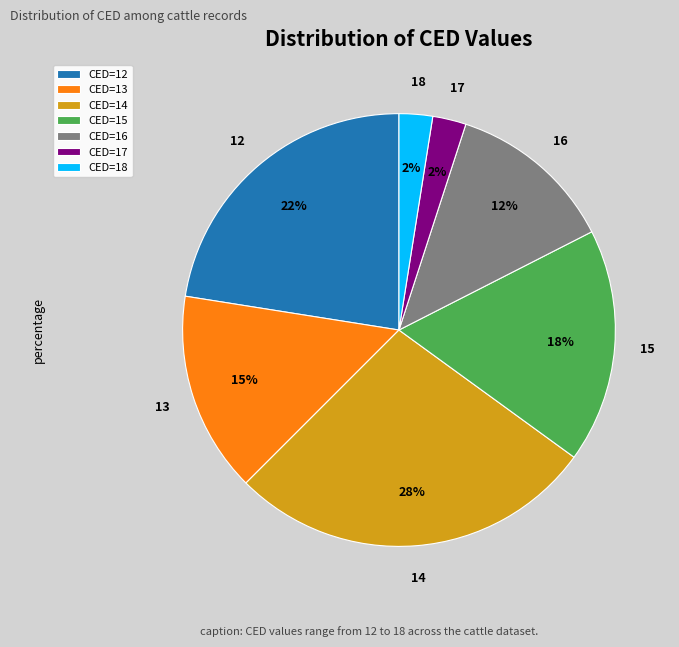

To the nearest percent, what is the difference between the largest and smallest slice percentages?

25%